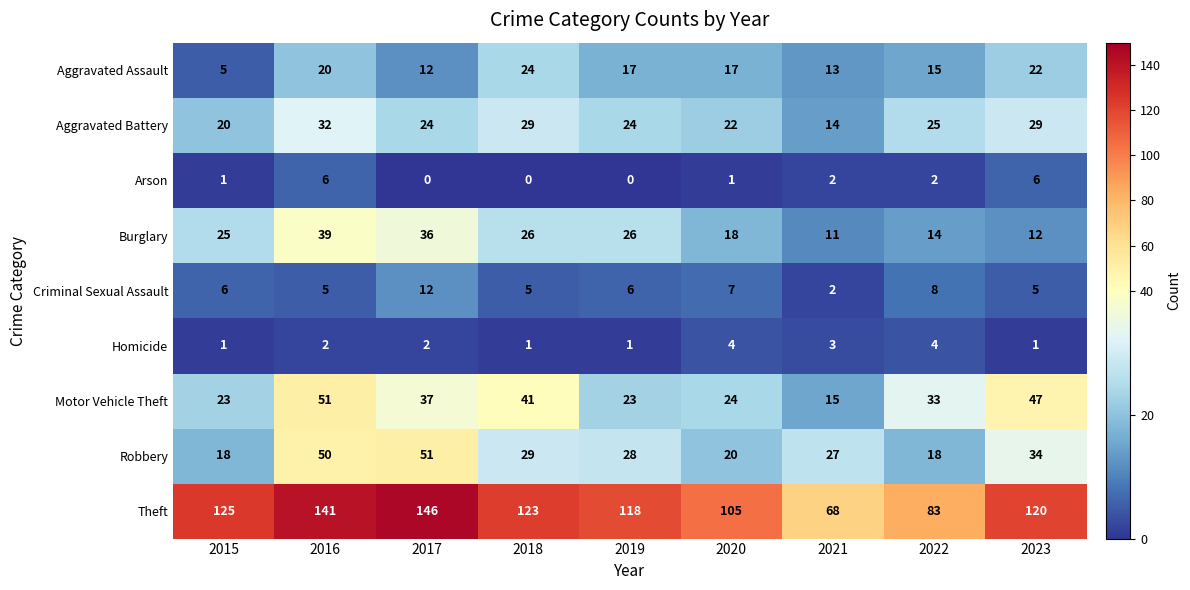

What is the minimum value for Robbery?

18